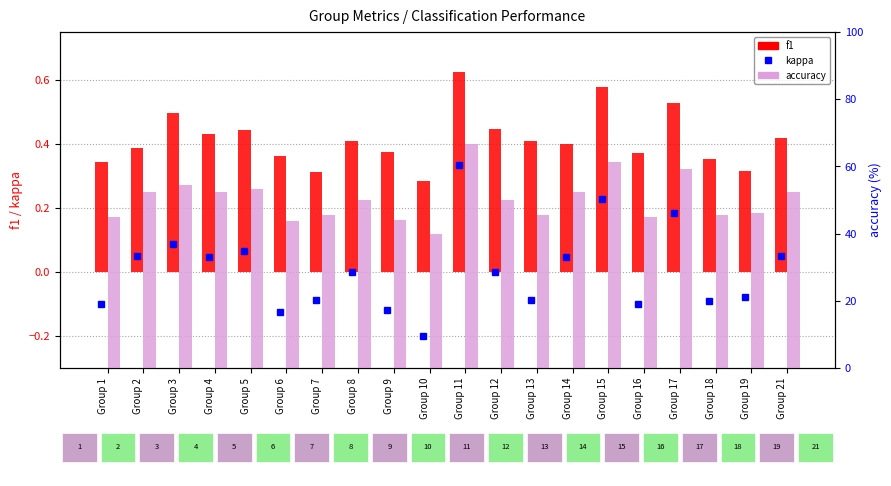

What is the highest value of the kappa series?

0.3